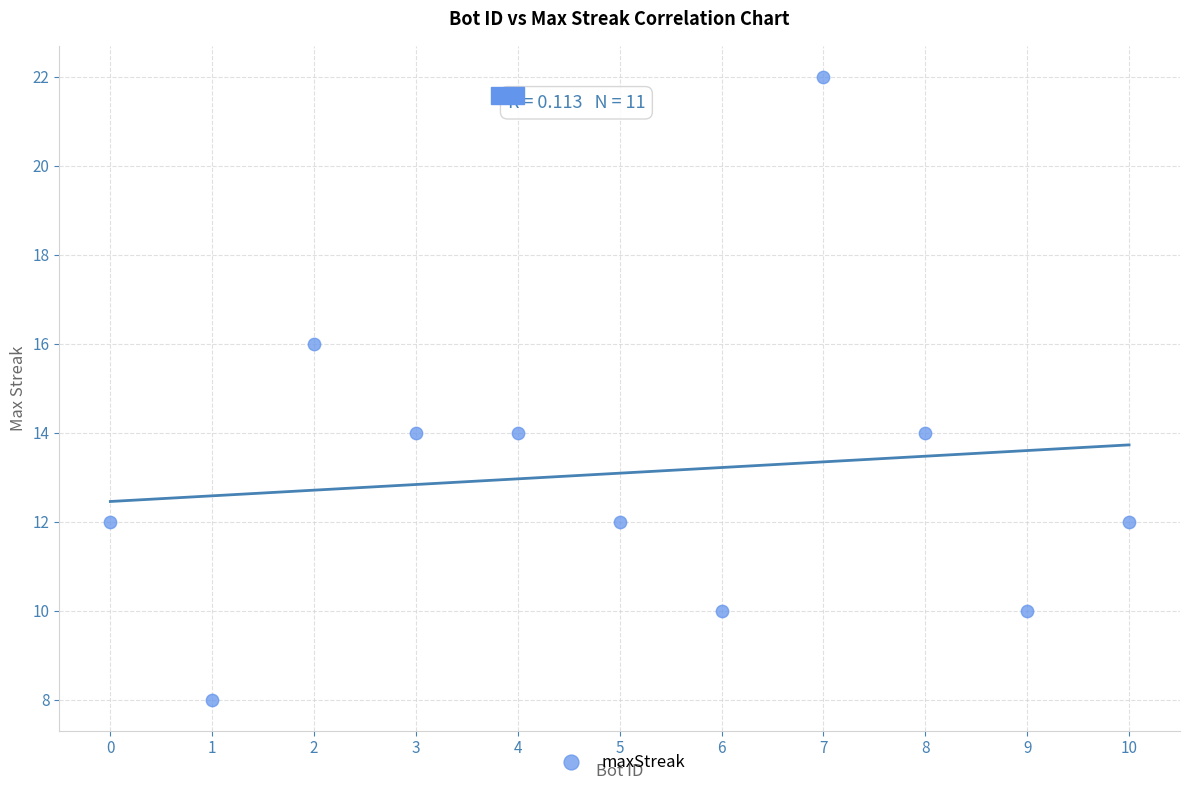

What is the range of X values (max minus min)?

10